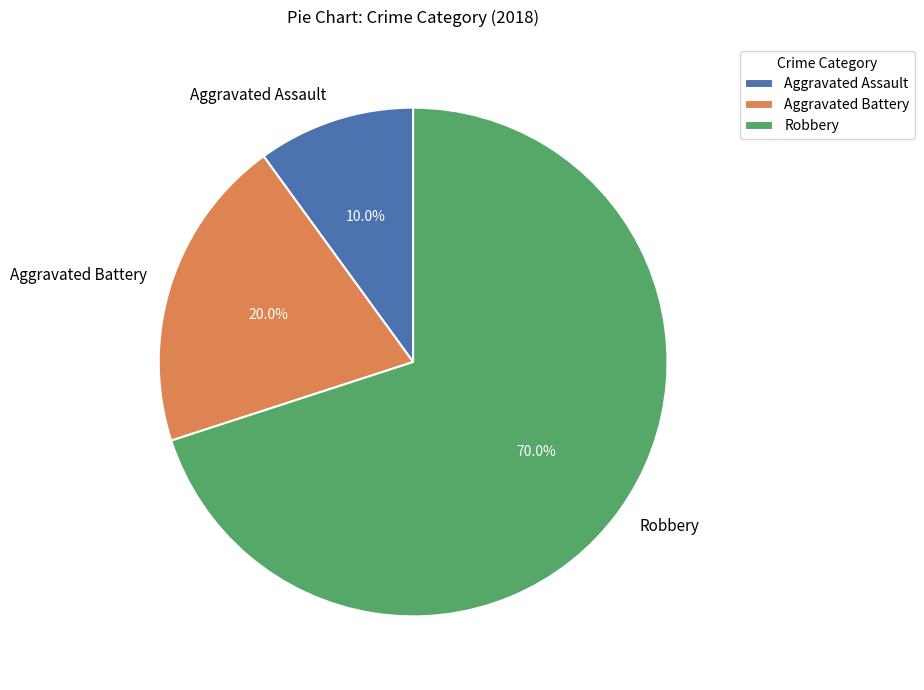

What is the largest slice in the pie chart?

Robbery